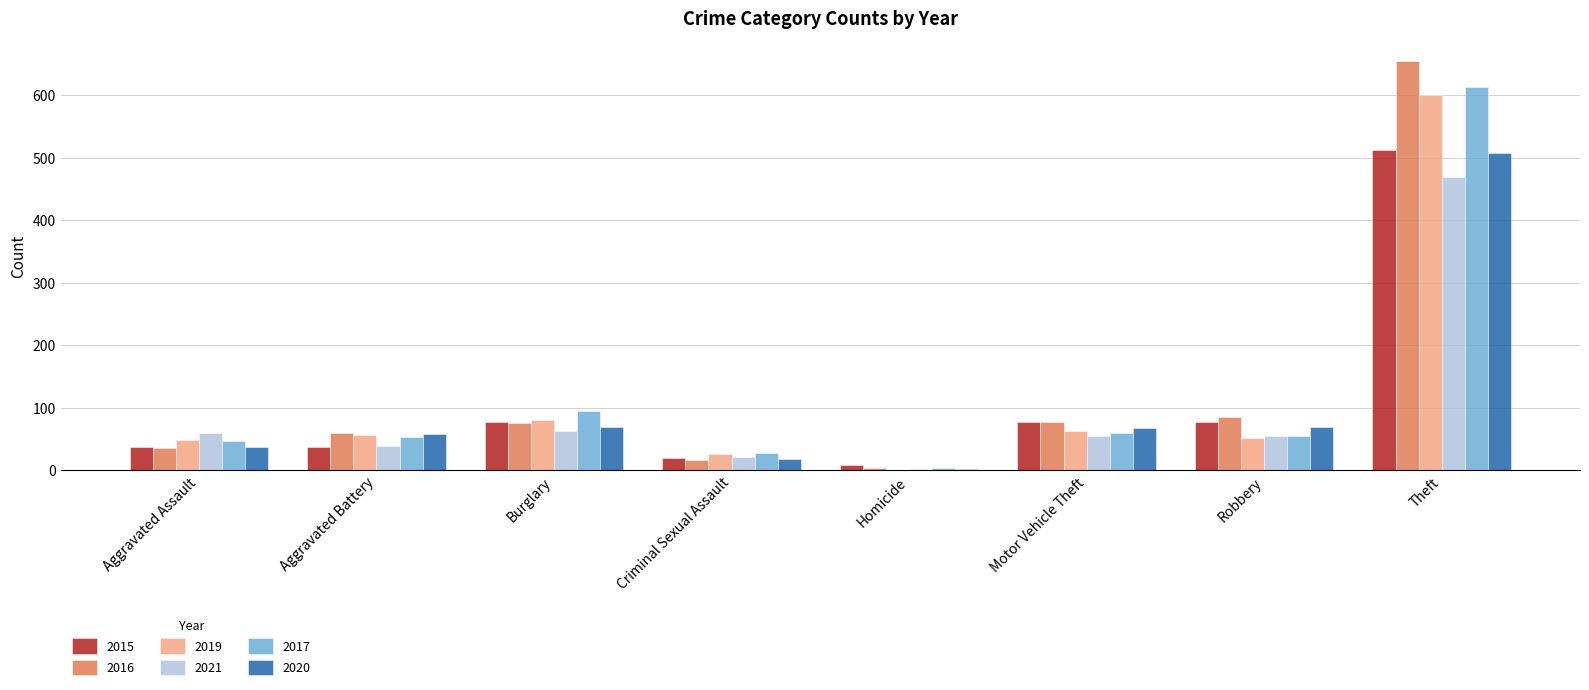

How many series are shown in this chart?

6